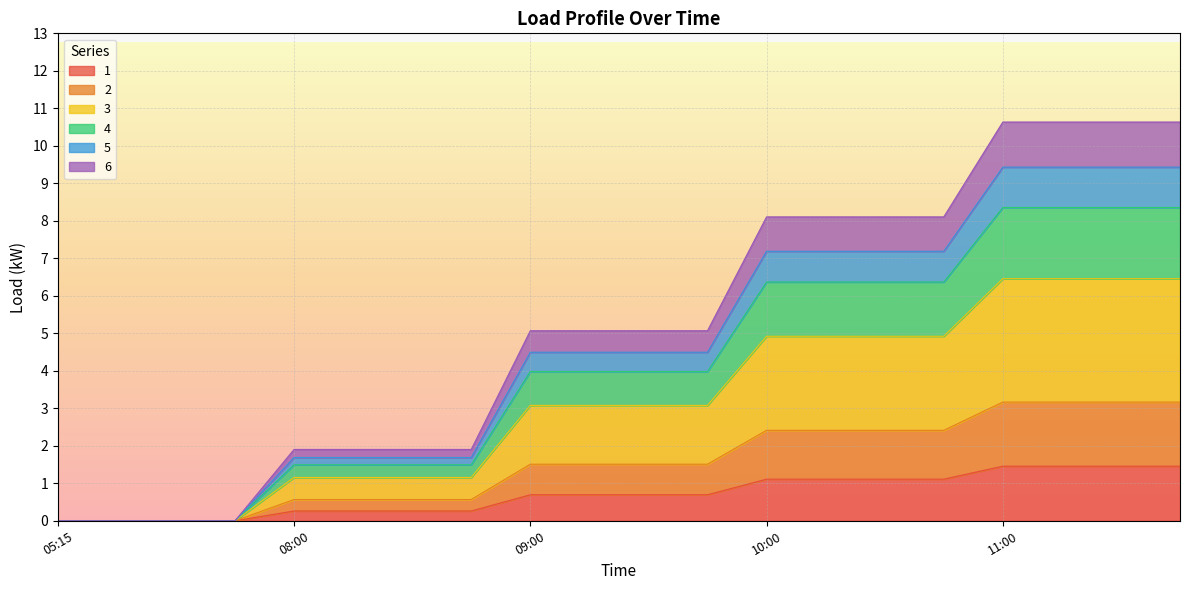

Which has a higher value, 05:15 or 10:30?

10:30